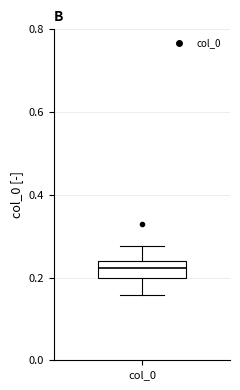

Read this box plot against the y-axis: the position of the median line, the range covered by the box, and the ends of both whiskers. The values are not printed on the chart, so give them approximately, as read against the axis.

median 0.22, box 0.20 to 0.24, whiskers 0.16 to 0.28